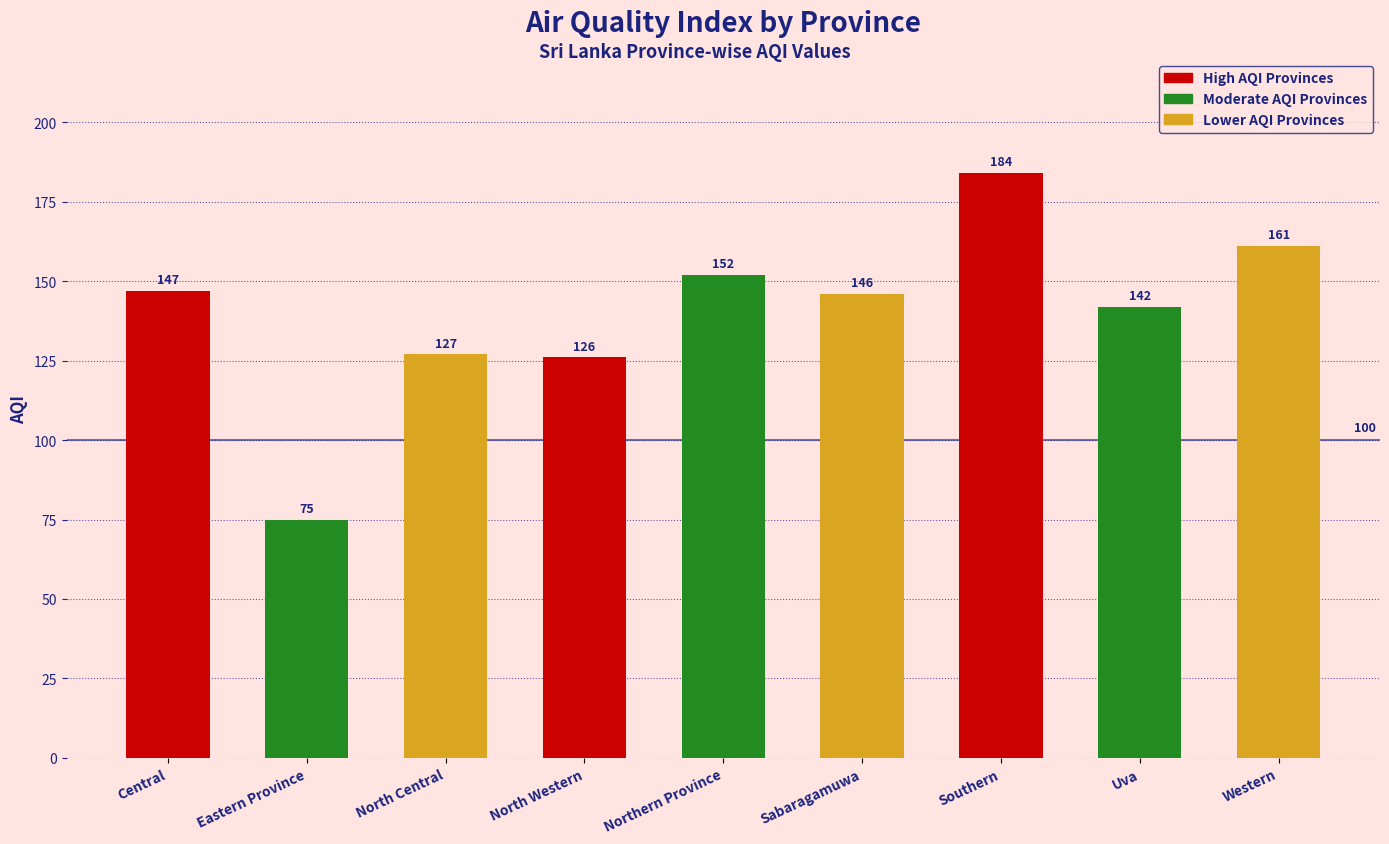

List the labels in order of value, smallest first.

Eastern Province, North Western, North Central, Uva, Sabaragamuwa, Central, Northern Province, Western, Southern